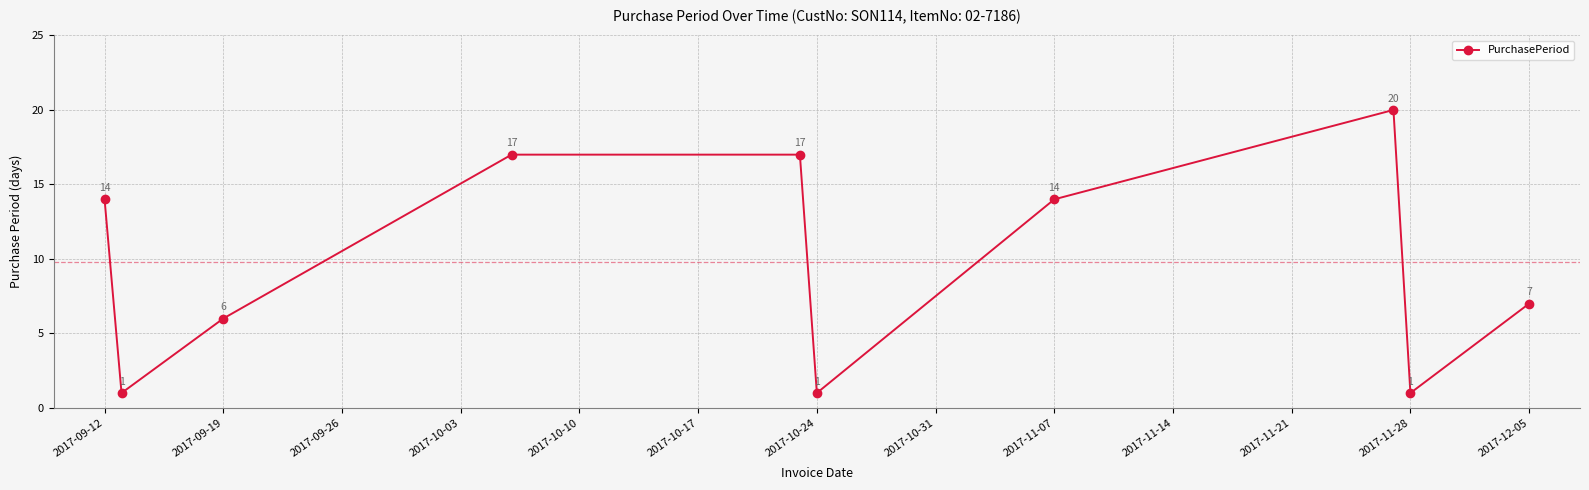

Reading right to left, what are all the values shown in this chart?

7	1	20	14	1	17	17	6	1	14